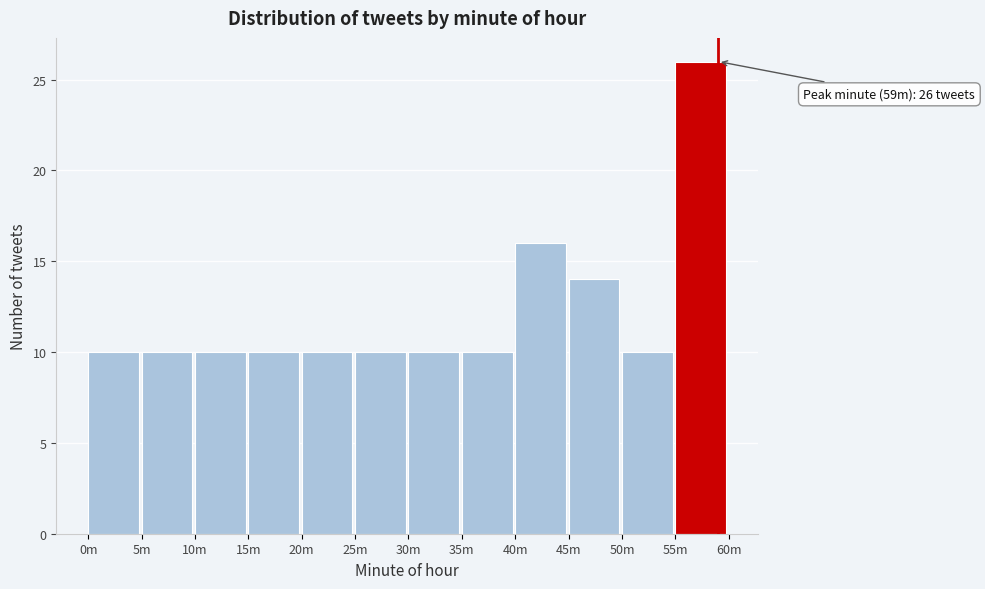

Reading left to right, transcribe all the data shown in this chart.

0m=10	5m=10	10m=10	15m=10	20m=10	25m=10	30m=10	35m=10	40m=16	45m=14	50m=10	55m=26